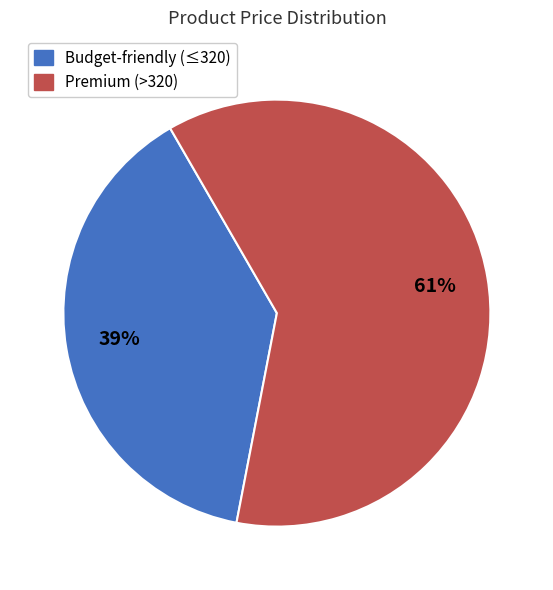

Is there a majority slice in this chart?

Yes